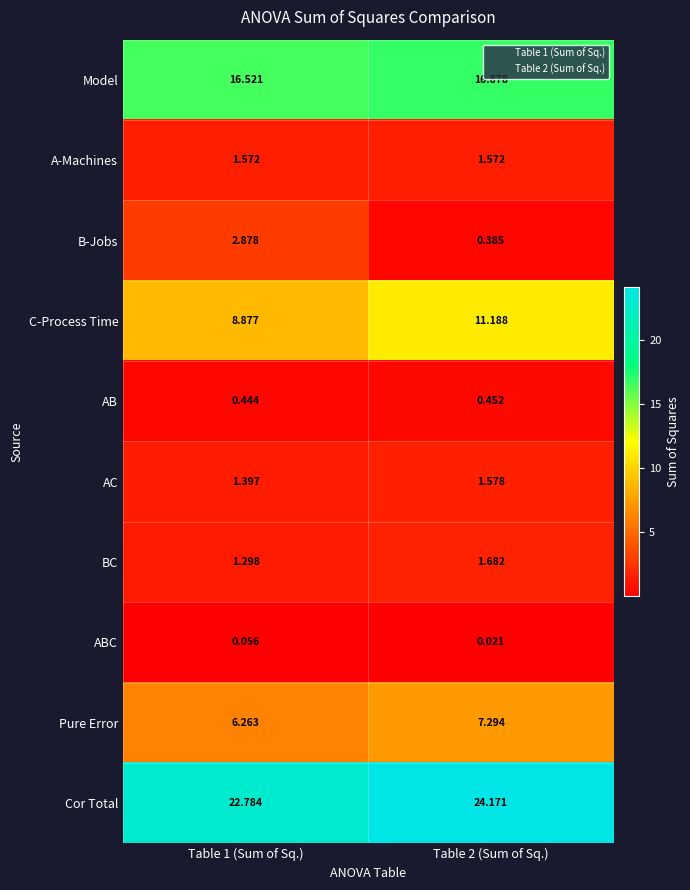

Rank the series at Table 2 (Sum of Sq.) from lowest to highest value.

ABC, B-Jobs, AB, A-Machines, AC, BC, Pure Error, C-Process Time, Model, Cor Total